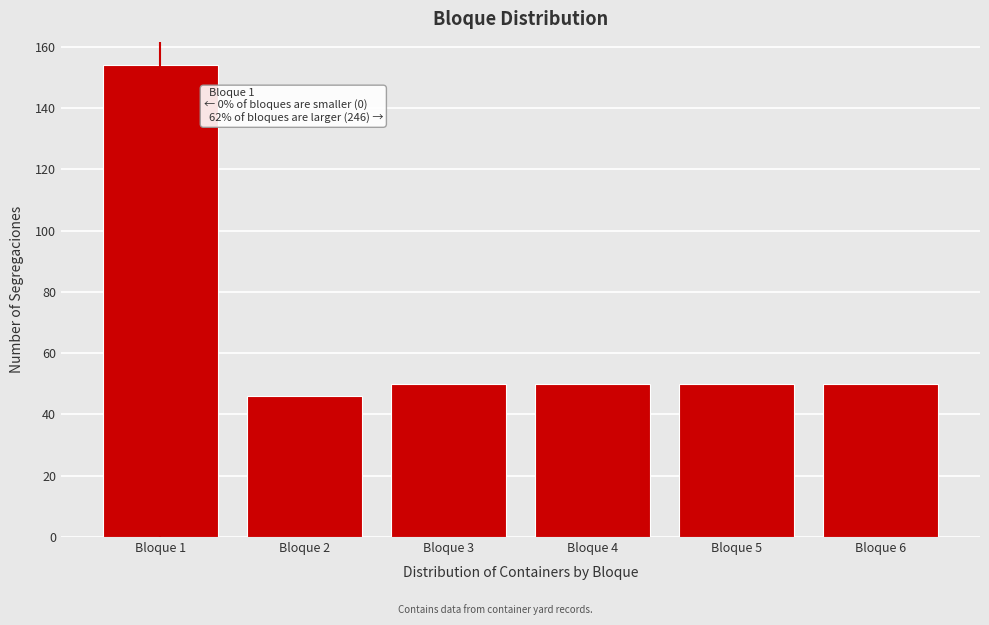

Reading left to right, list all the values displayed in this chart.

Bloque 1=154	Bloque 2=46	Bloque 3=50	Bloque 4=50	Bloque 5=50	Bloque 6=50